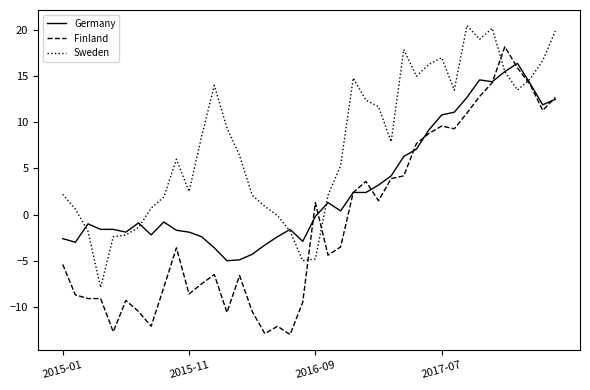

Rank the series by their maximum value, from highest to lowest.

Sweden, Finland, Germany